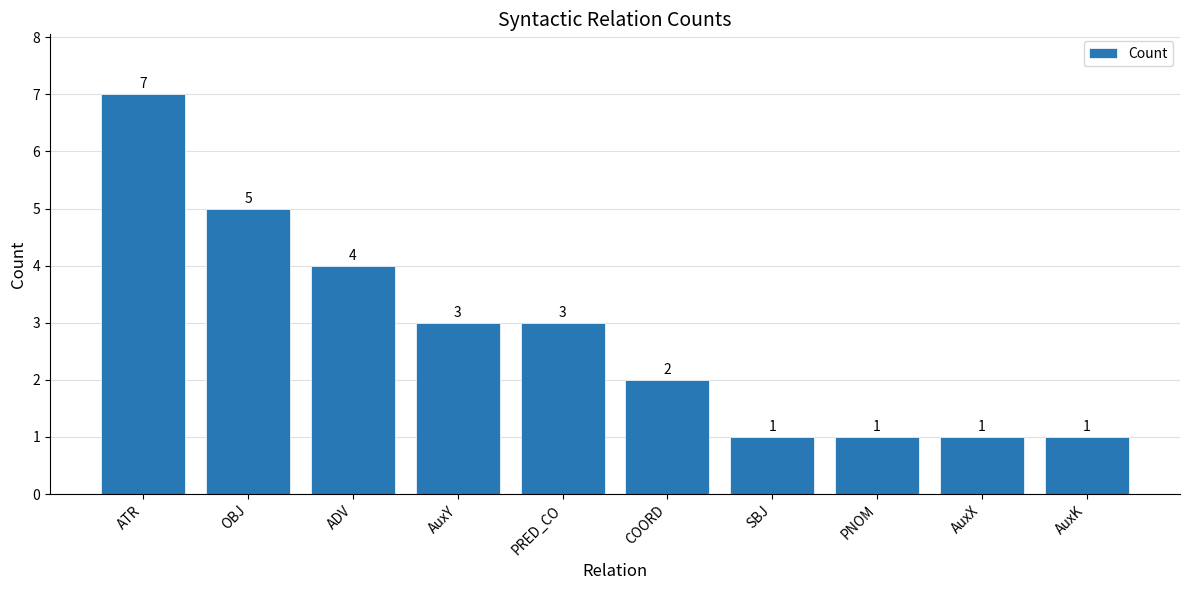

At which label does the data first exceed 3?

ATR